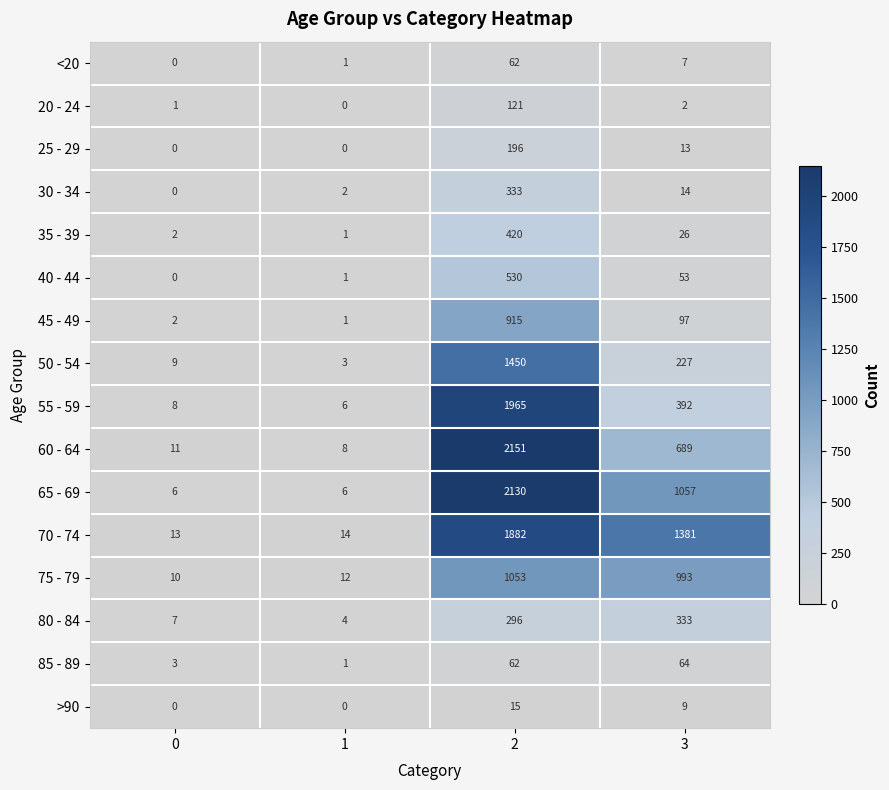

What is the difference between the second highest and minimum values in the 30 - 34 series?

14